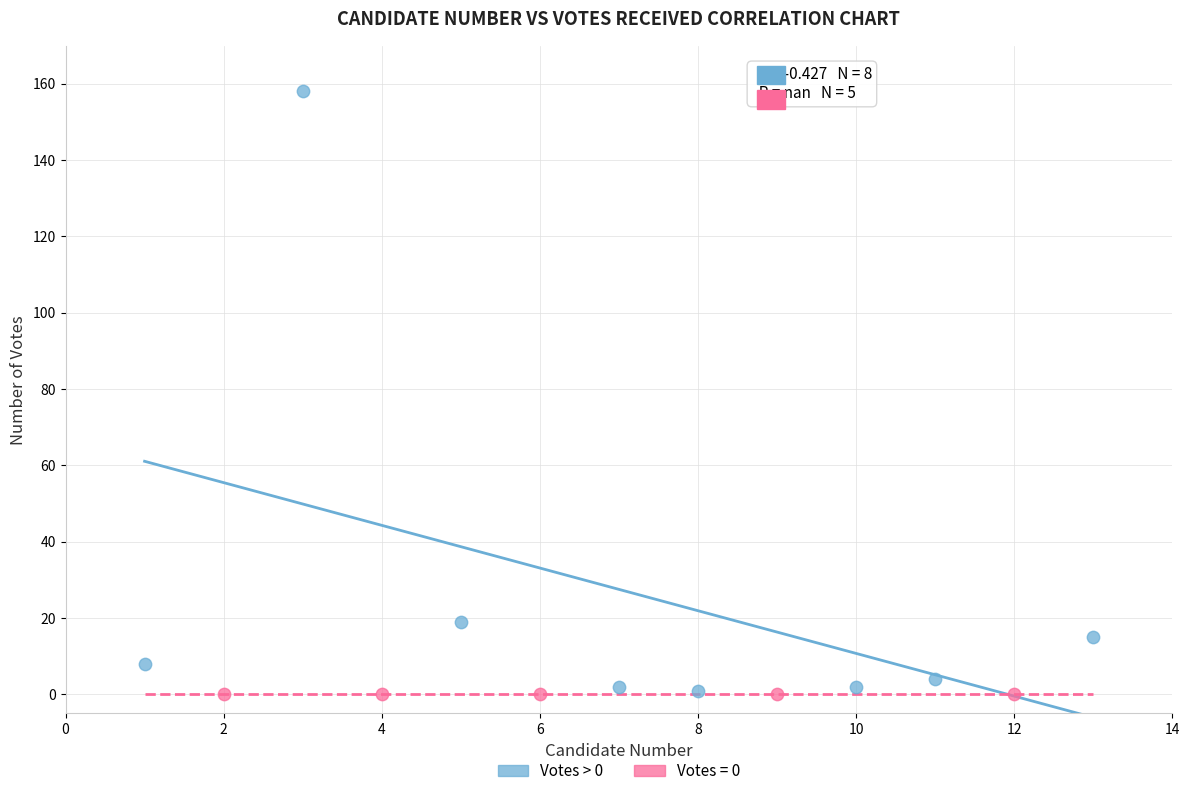

Which series reaches the maximum Y coordinate?

Votes > 0